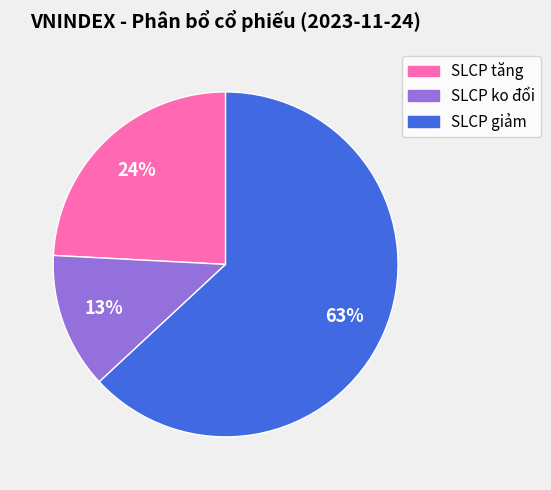

What is the majority slice?

SLCP giảm